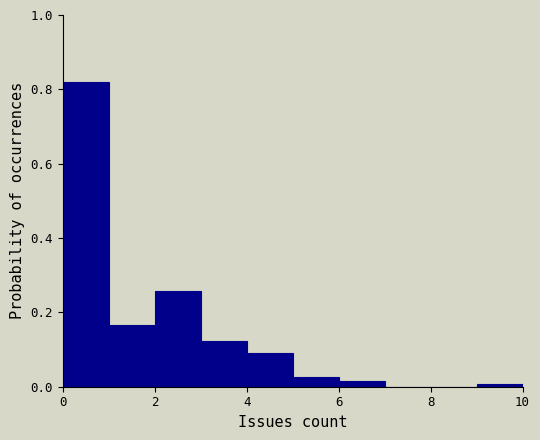

Reading left to right, list every bar in this chart as the range it spans on the x-axis followed by its height. The values are not printed on the chart, so give them approximately, as read against the axis.

0 to 1: 0.82
1 to 2: 0.16
2 to 3: 0.26
3 to 4: 0.12
4 to 5: 0.10
5 to 6: 0.02
6 to 7: under 0.02
7 to 8: 0
8 to 9: 0
9 to 10: under 0.02